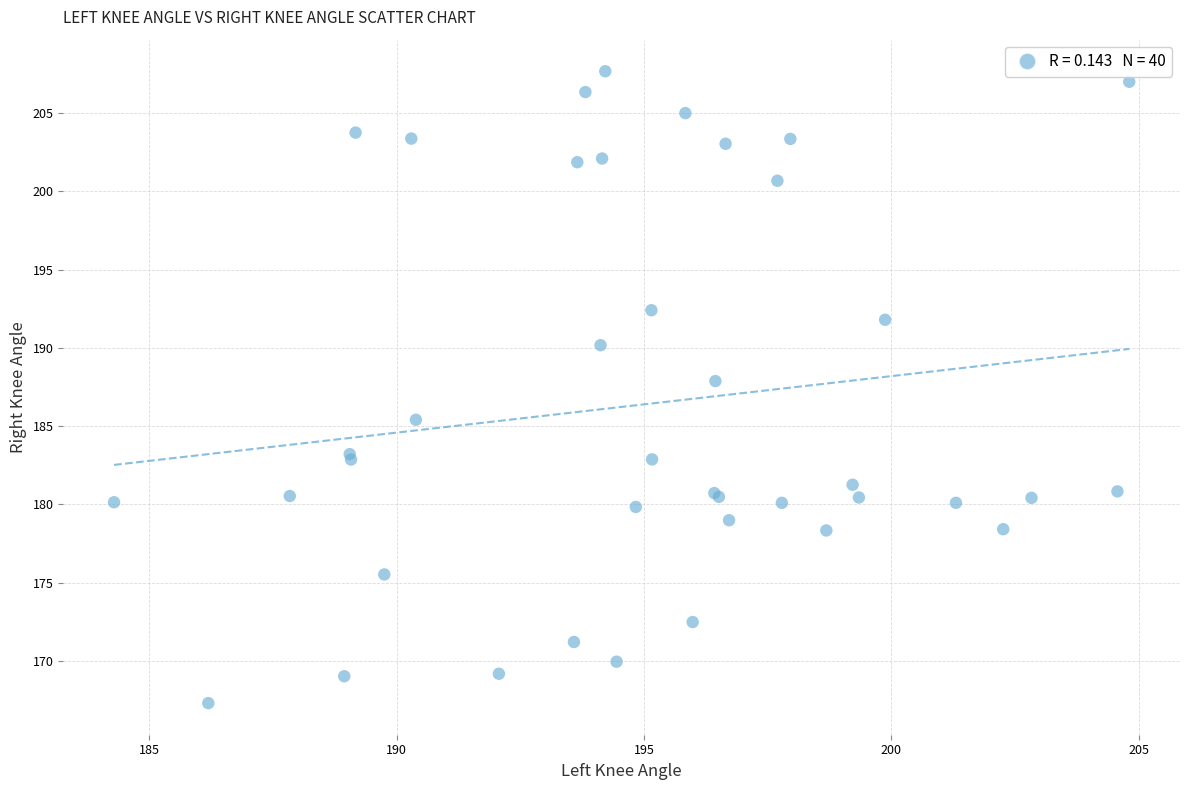

What Y value in the scatter plot is closest to 187?

187.9